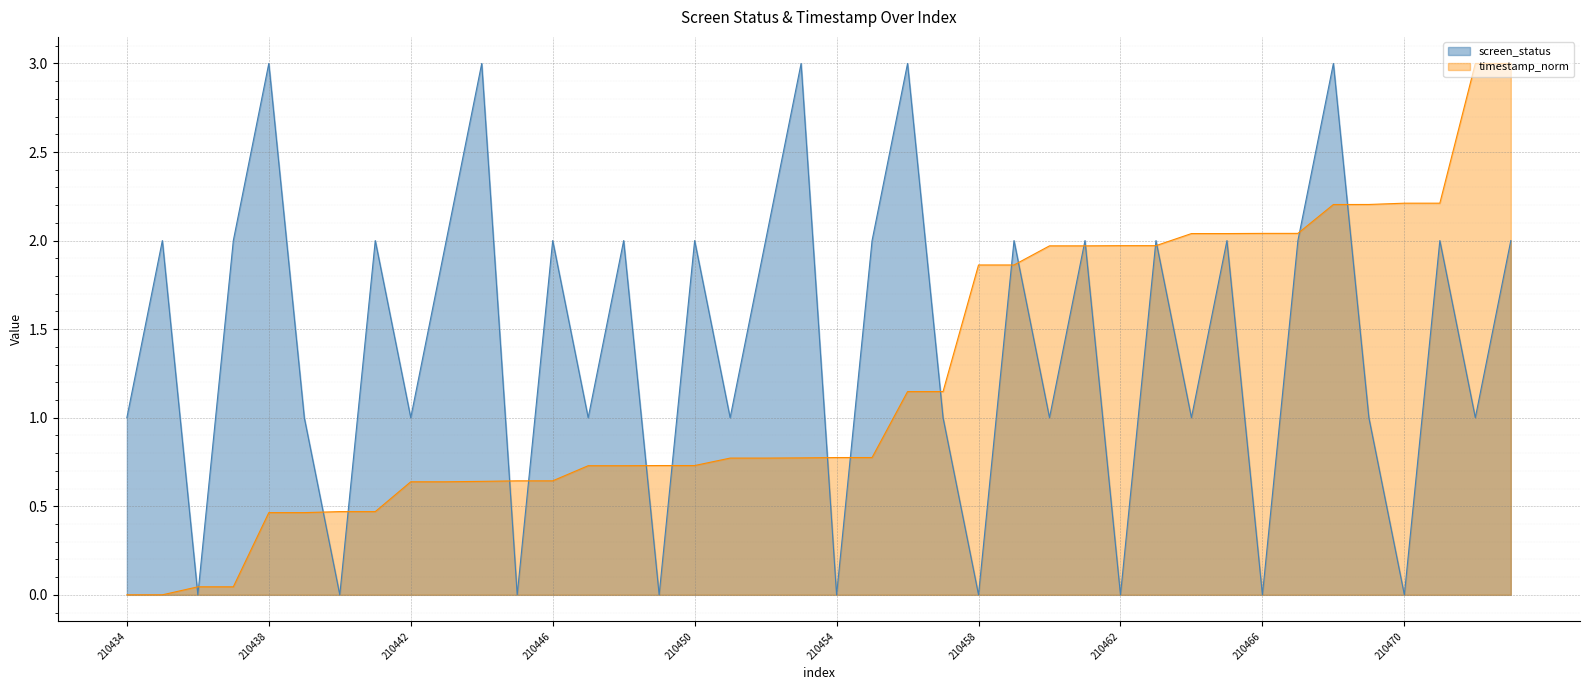

What is the average value of the timestamp_norm series?

1.2